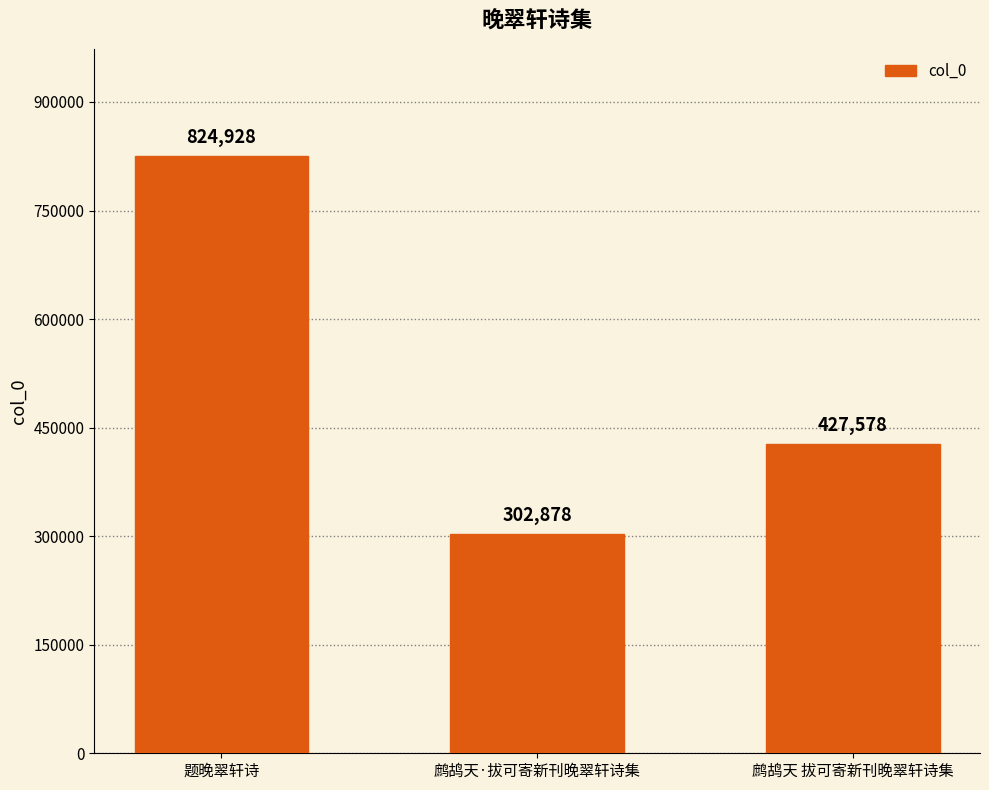

What is the average value?

518461